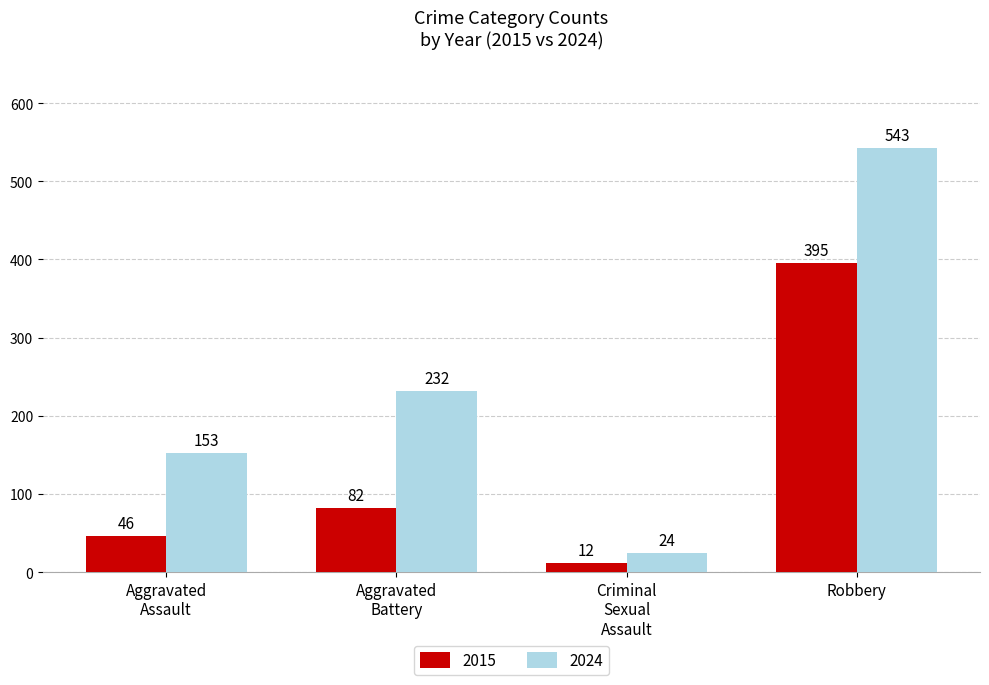

What is the highest value of the 2024 series?

543